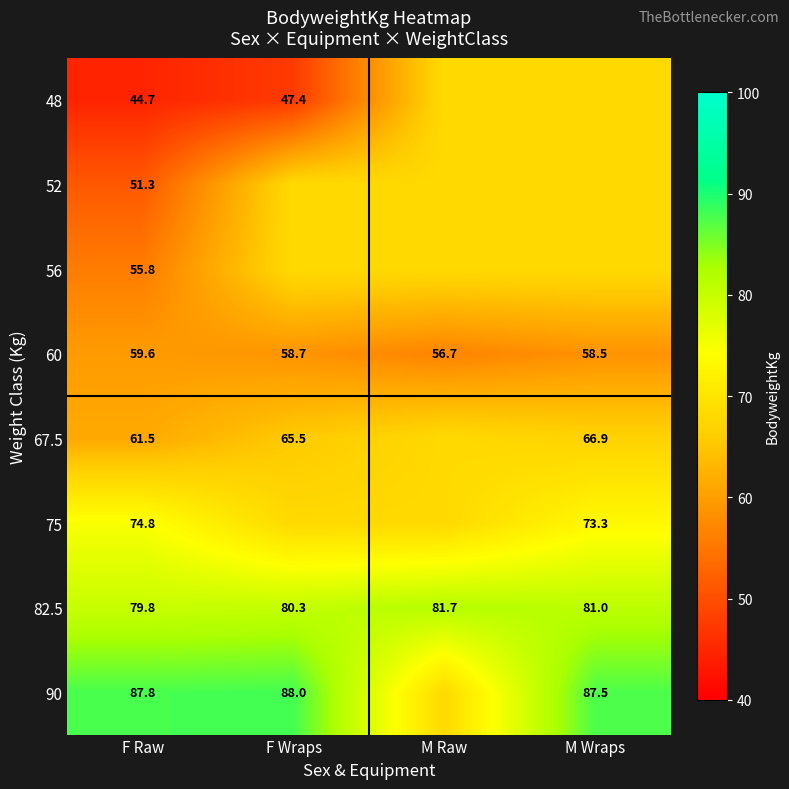

Which has a higher value, F Raw or M Wraps?

M Wraps